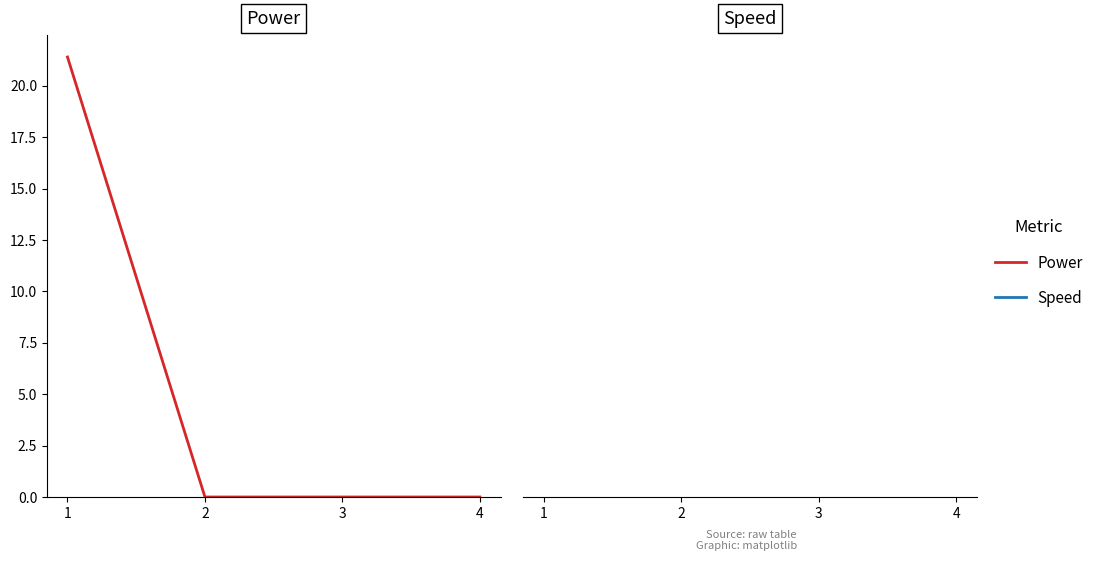

True or false: Power and Speed intersect in this chart.

False